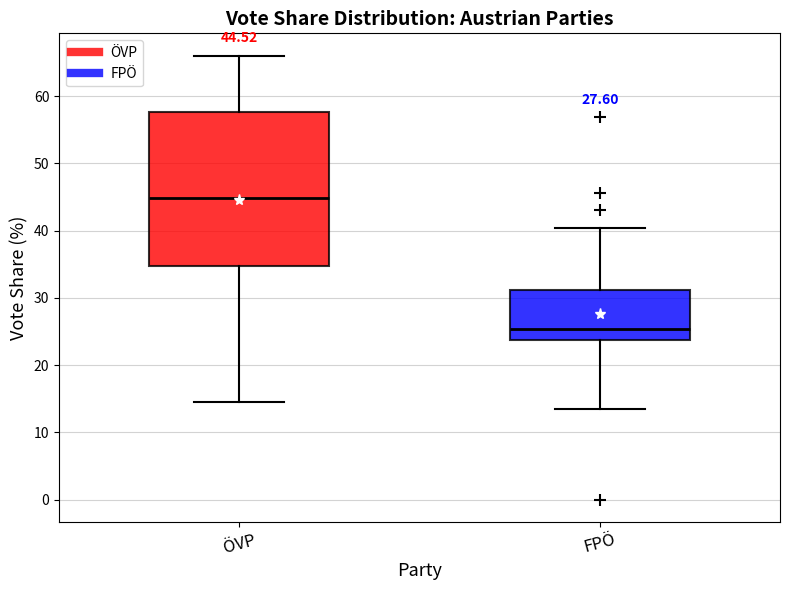

Which box's median line is the highest?

ÖVP